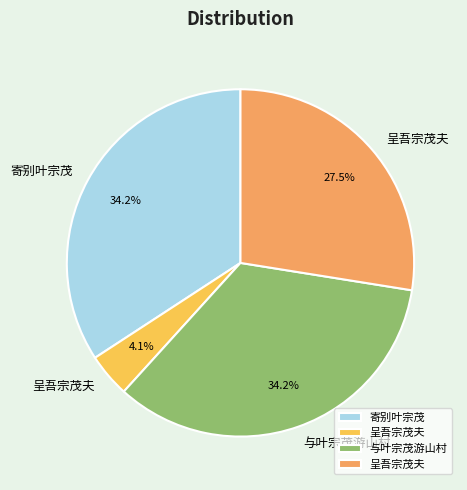

Does any single category account for the majority?

No